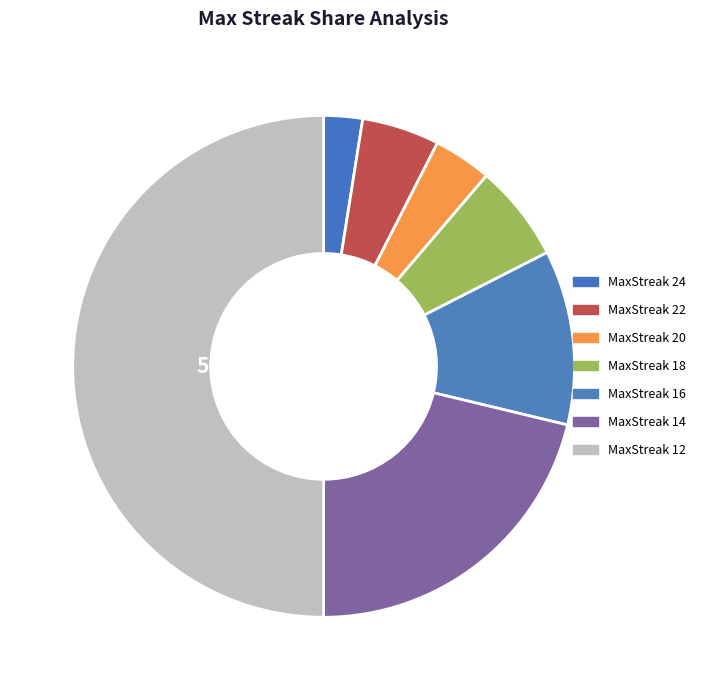

How many slices are in this pie chart?

7